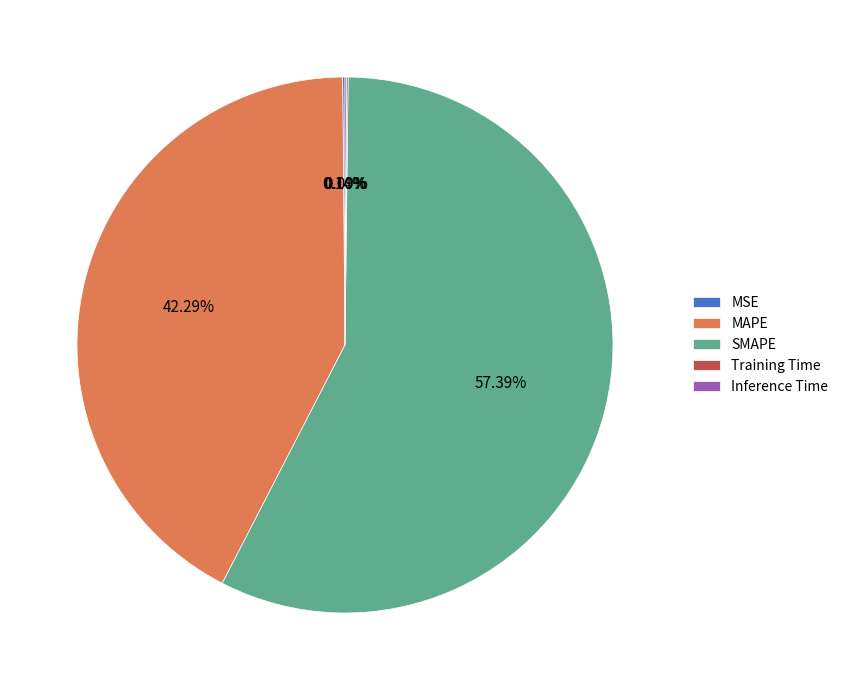

What is the largest slice in the pie chart?

SMAPE